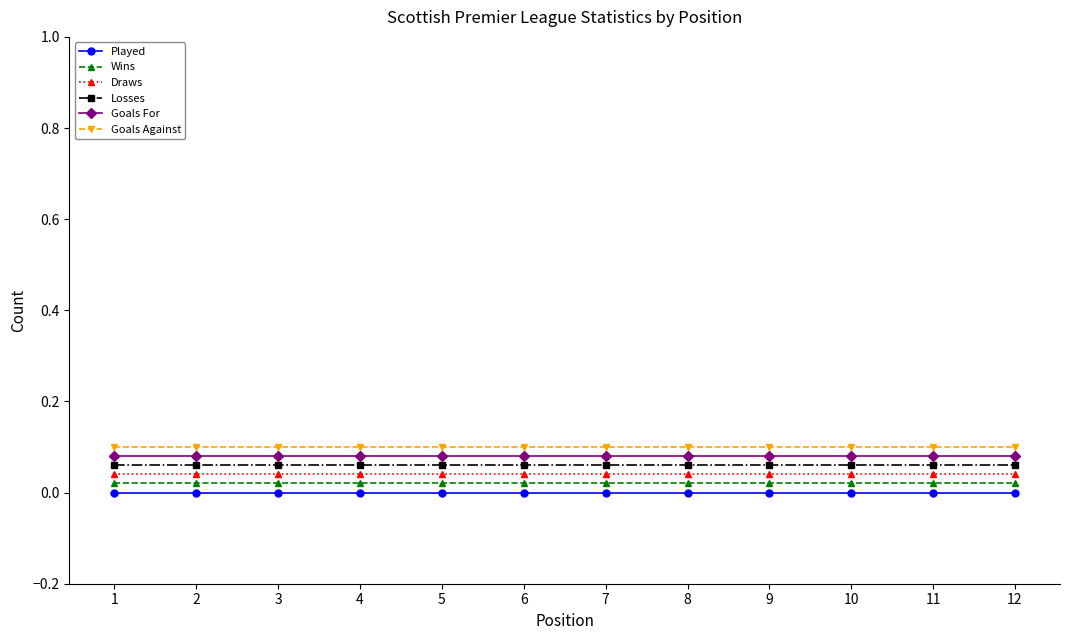

Is it true that Wins equals 0.0 at 3?

True